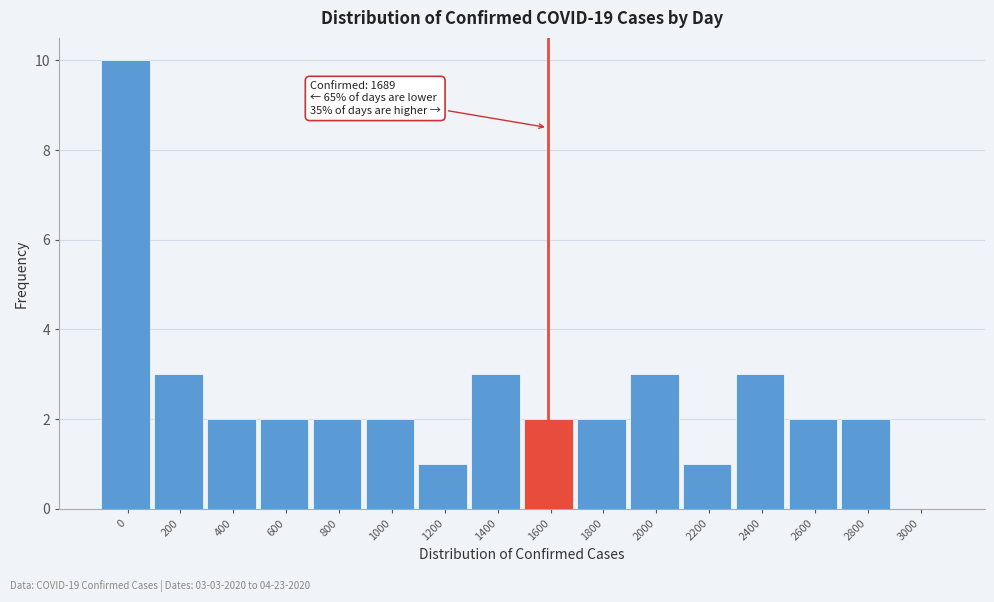

Reading left to right, list all the values displayed in this chart.

0=10	200=3	400=2	600=2	800=2	1000=2	1200=1	1400=3	1600=2	1800=2	2000=3	2200=1	2400=3	2600=2	2800=2	3000=0